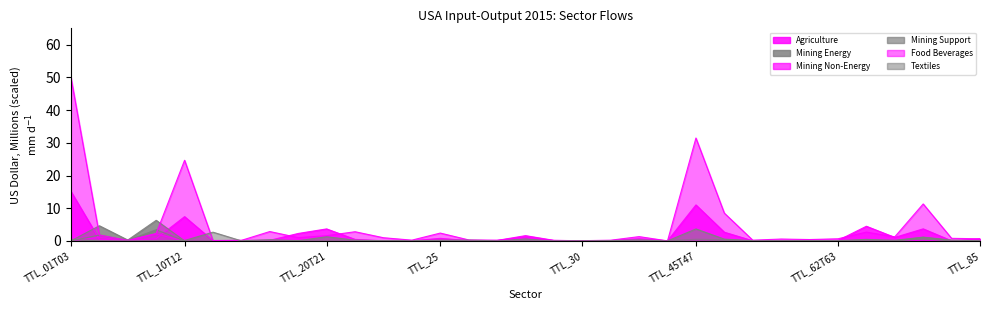

Which series has the largest total across all categories?

Food Beverages